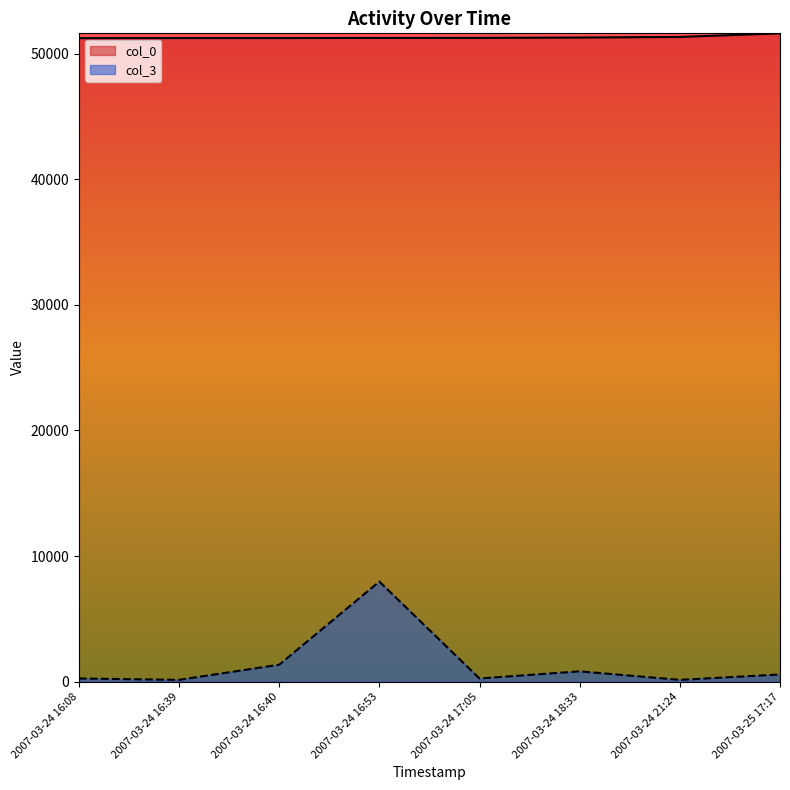

What is the label of the 8th point from the left?

2007-03-25 17:17